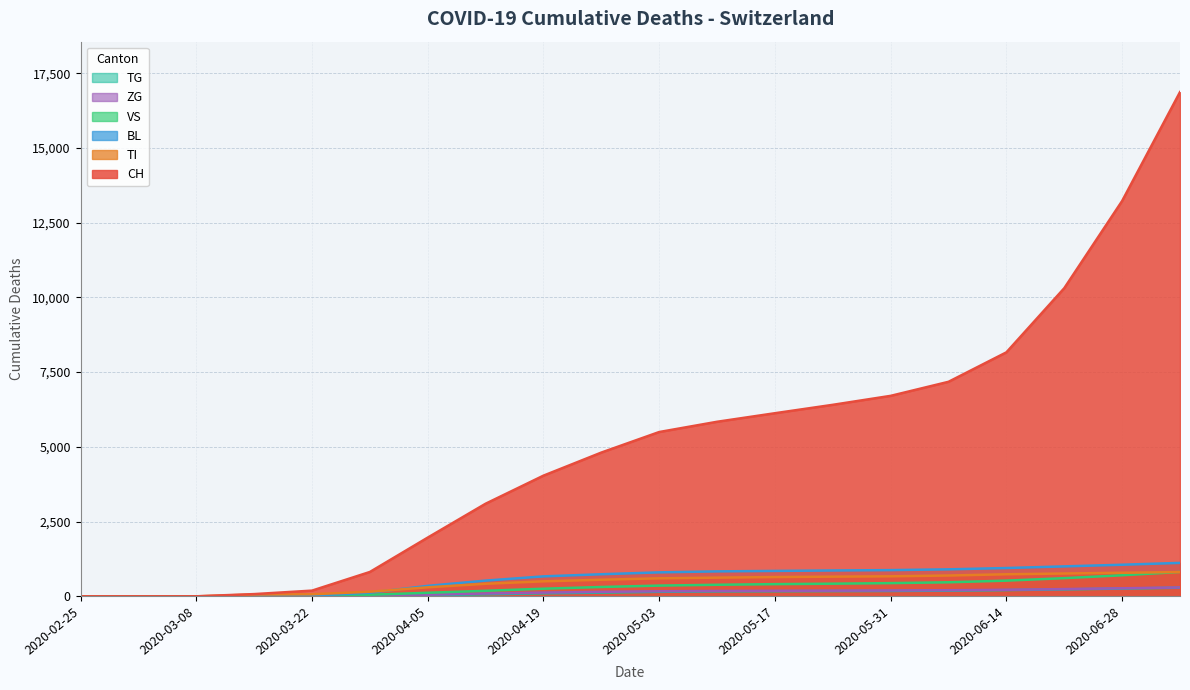

Reading left to right, transcribe all the data shown in this chart.

CH: 0	0	2	76	192	816	1966	3099	4038	4810	5497	5840	6126	6407	6707	7177	8162	10308	13225	16867
TI: 0	0	0	61	70	155	303	421	503	556	603	626	646	659	671	697	739	764	790	813
BL: 0	0	0	5	25	123	351	527	669	740	803	836	851	866	878	904	948	1003	1058	1120
VS: 0	0	0	6	19	54	120	186	256	314	360	388	409	424	443	471	526	609	706	817
ZG: 0	0	0	0	5	21	56	96	126	151	170	181	186	190	196	205	219	244	270	298
TG: 0	0	0	0	0	10	36	70	103	125	152	167	172	177	181	191	210	234	261	290